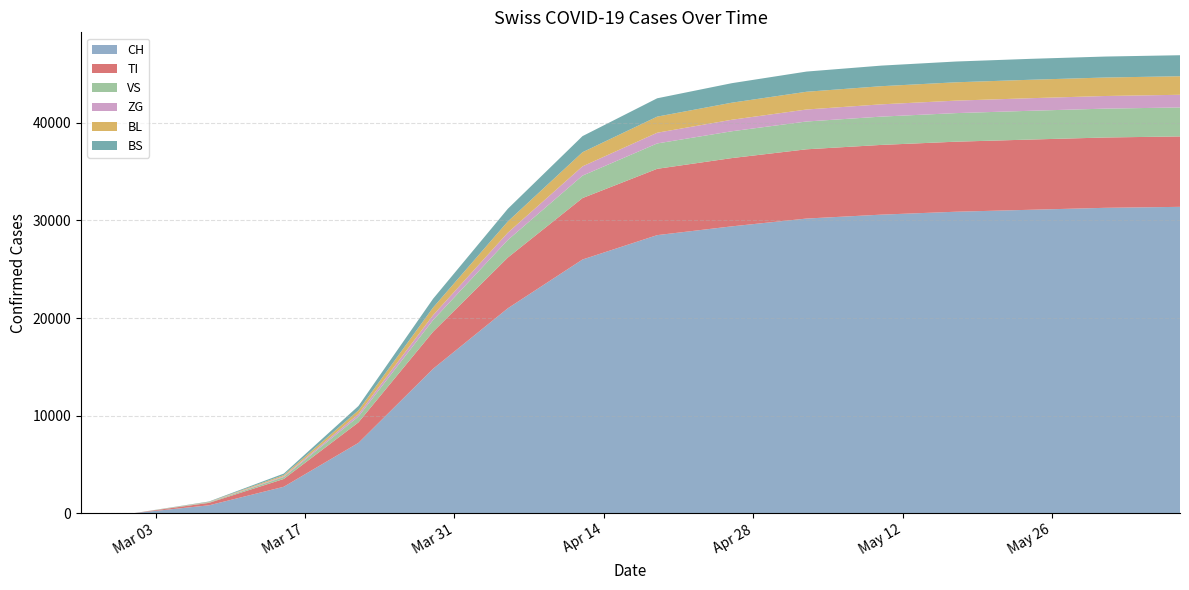

Reading left to right, what are all the values shown in this chart?

CH: 0	0	800	2700	7200	14800	21000	26000	28500	29400	30200	30600	30900	31100	31300	31400
TI: 0	0	250	800	2100	3800	5200	6300	6800	7000	7100	7150	7180	7200	7210	7220
VS: 0	0	50	200	600	1200	1800	2300	2600	2750	2850	2900	2930	2950	2960	2970
ZG: 0	0	20	80	250	500	750	950	1100	1180	1230	1260	1280	1290	1295	1300
BL: 0	0	30	120	380	780	1150	1450	1650	1750	1820	1860	1880	1890	1895	1900
BS: 0	0	40	150	450	900	1300	1650	1880	2000	2070	2110	2130	2145	2150	2155